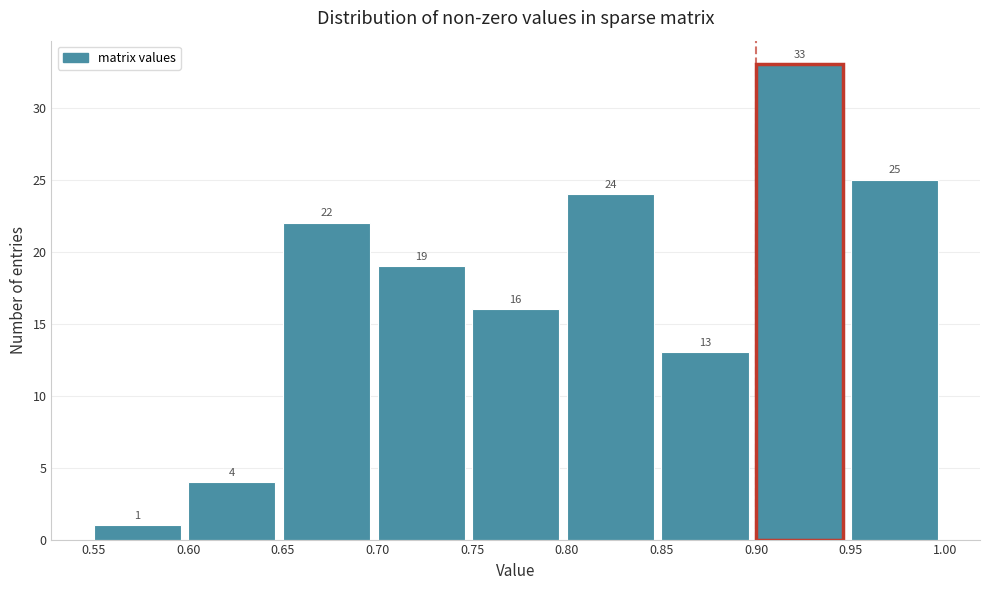

How tall is the bar that spans 0.95 to 1.00 on the x-axis?

25